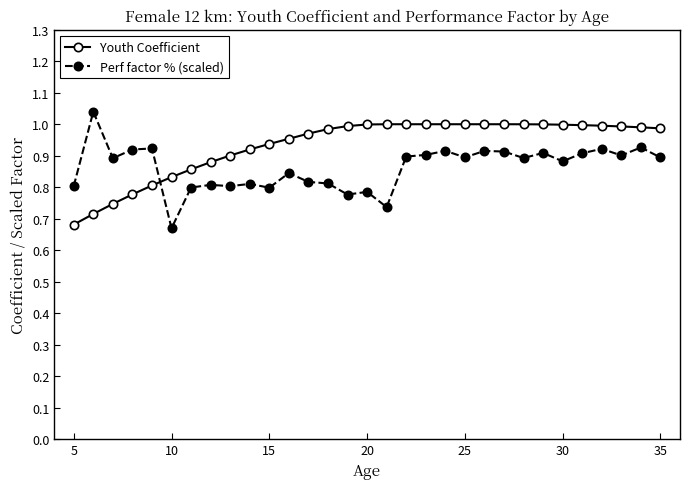

Which series has the largest total across all categories?

Youth Coefficient